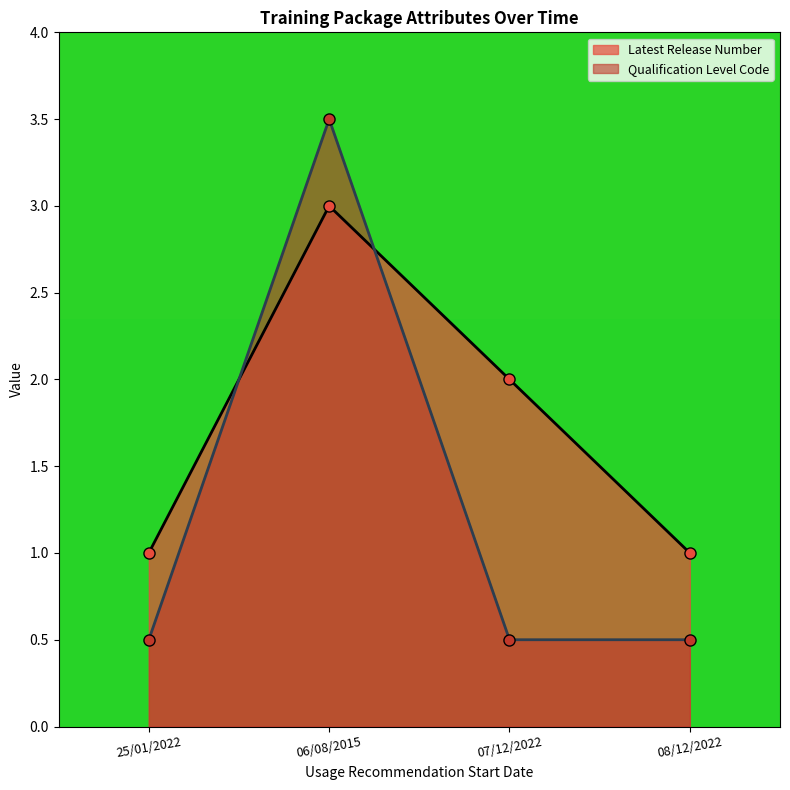

What is the difference between the second highest and second lowest values in the Latest Release Number series?

1.0